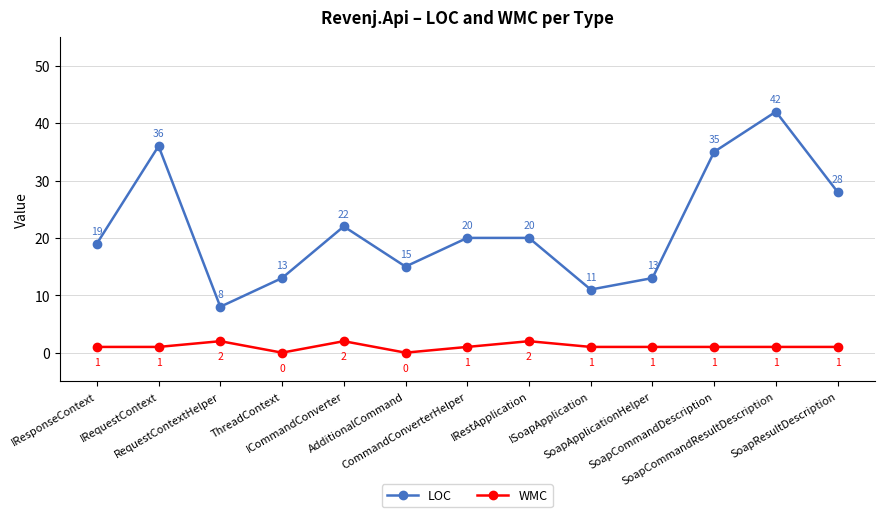

What is the sum of all LOC values?

282